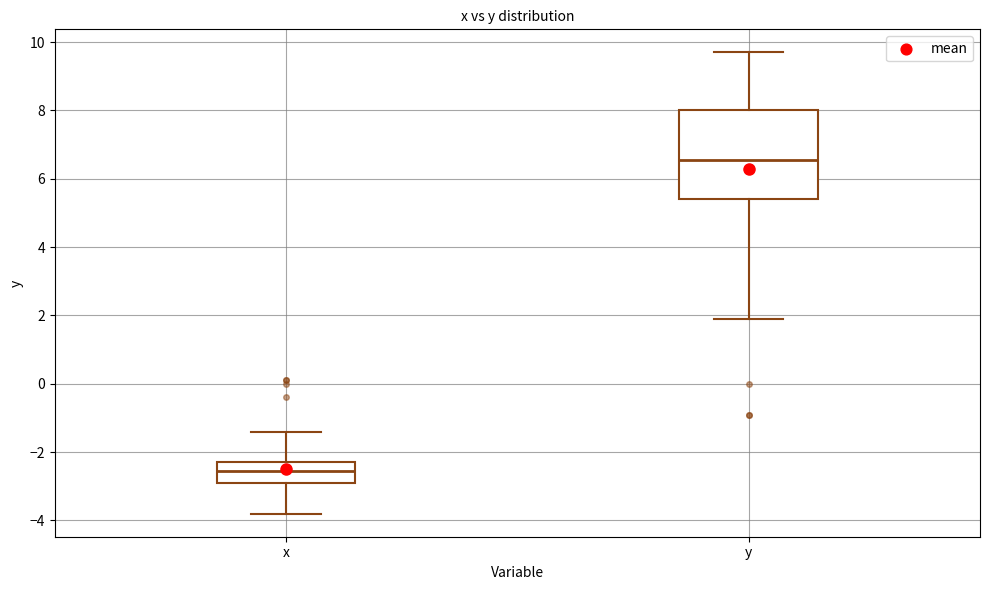

Where is the lower edge of the box for x on the y-axis? The values are not printed on the chart, so give them approximately, as read against the axis.

-2.8